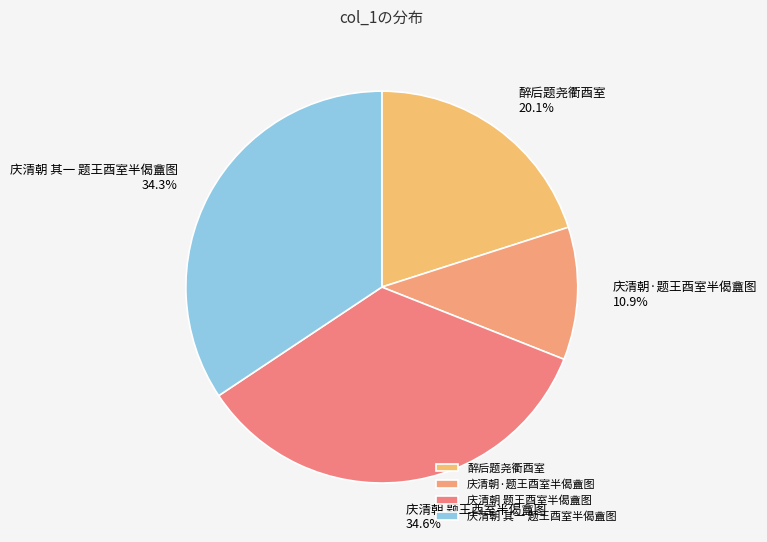

Is 庆清朝 题王酉室半偈盦图 the majority of the pie?

No